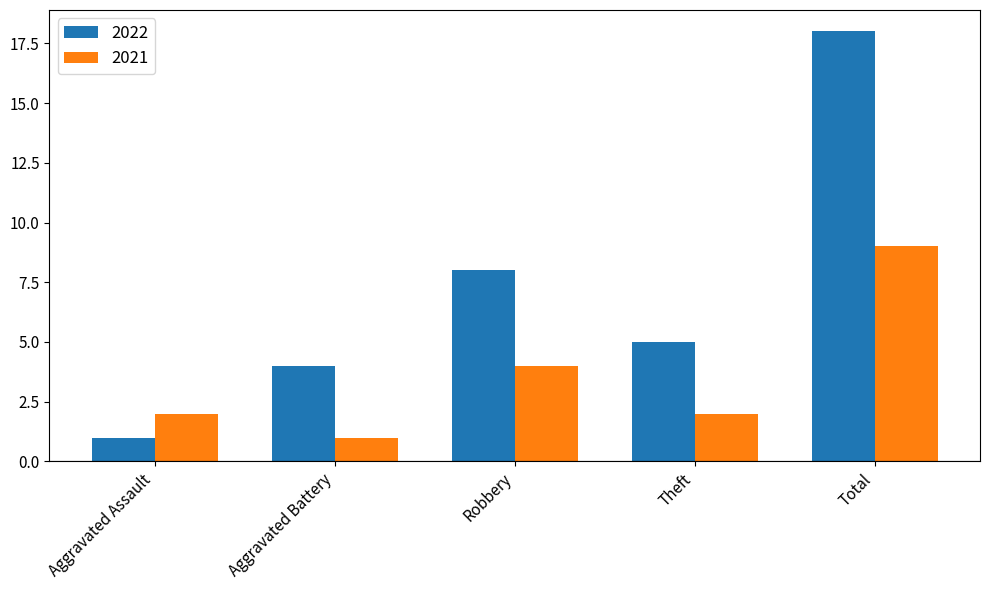

Reading right to left, transcribe all the data shown in this chart.

2022: Total=18	Theft=5	Robbery=8	Aggravated Battery=4	Aggravated Assault=1
2021: Total=9	Theft=2	Robbery=4	Aggravated Battery=1	Aggravated Assault=2